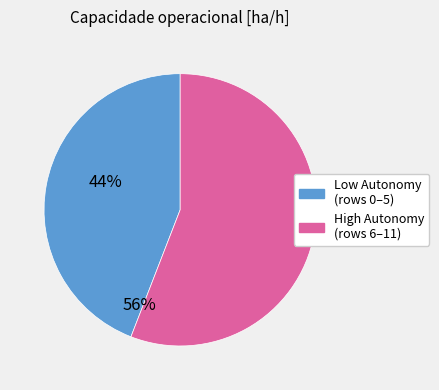

Rank the categories by value from lowest to highest.

Low Autonomy (rows 0–5), High Autonomy (rows 6–11)